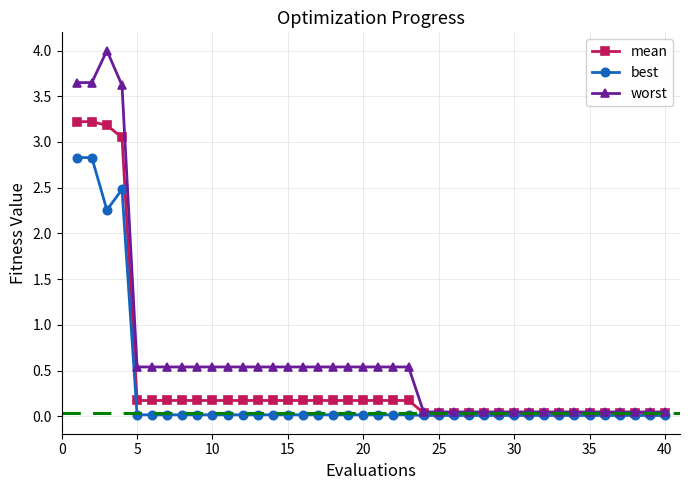

What are all the series names shown in the legend?

mean, best, worst